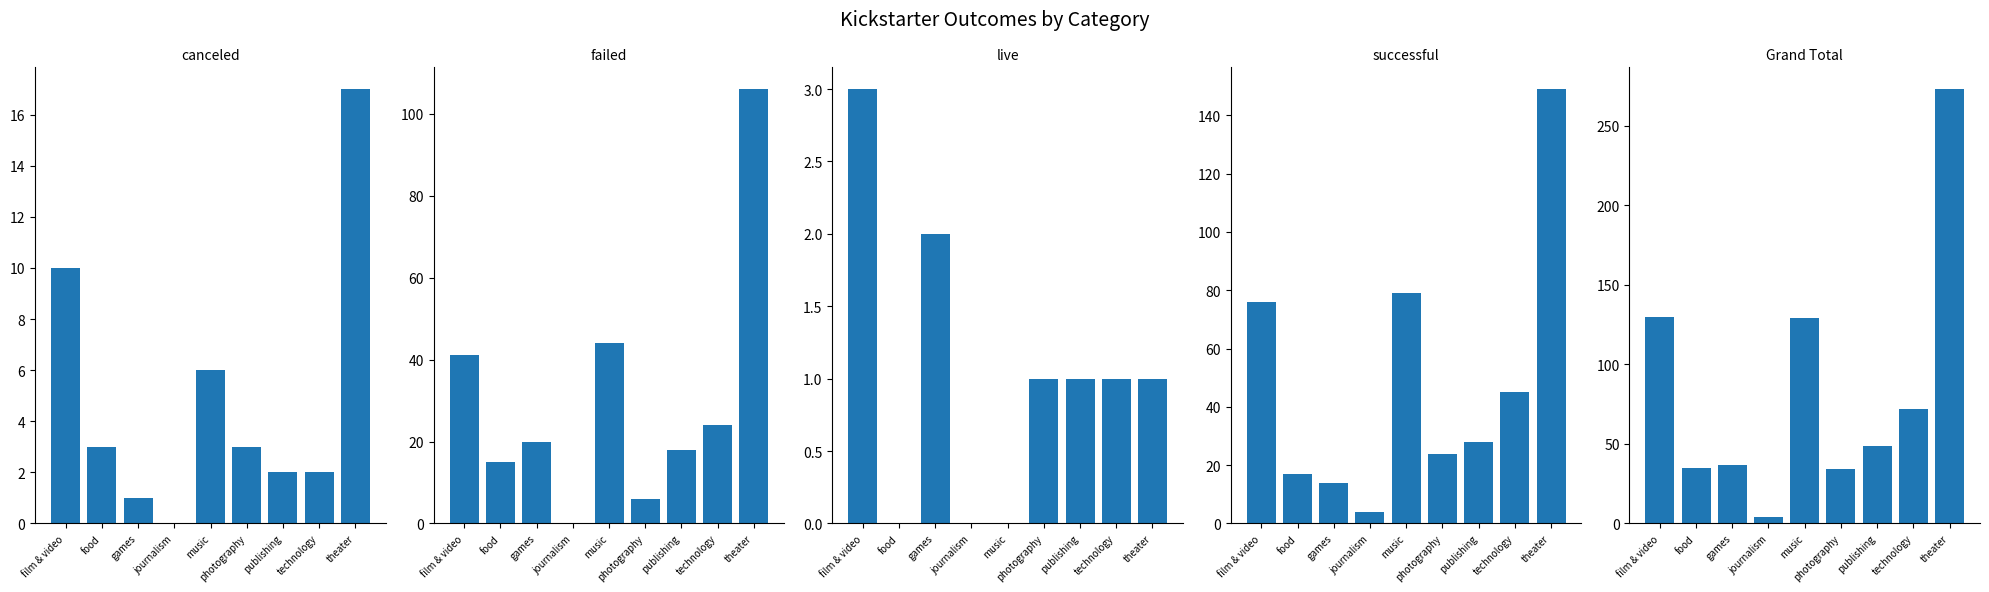

Rank the series by their maximum value, from highest to lowest.

Grand Total, successful, failed, canceled, live